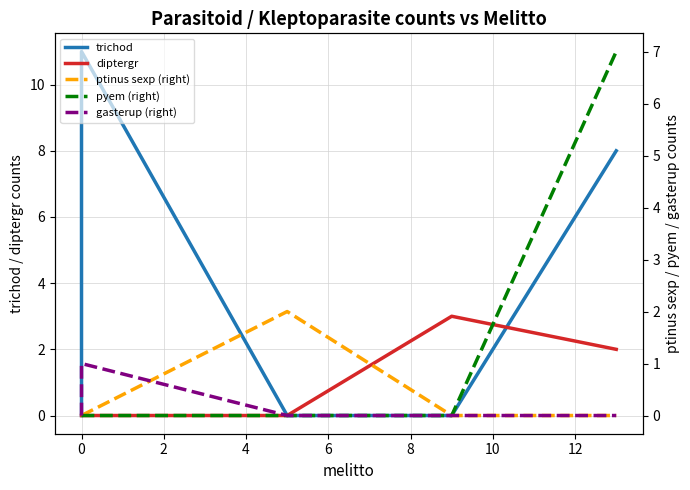

What position from the left is 6?

5